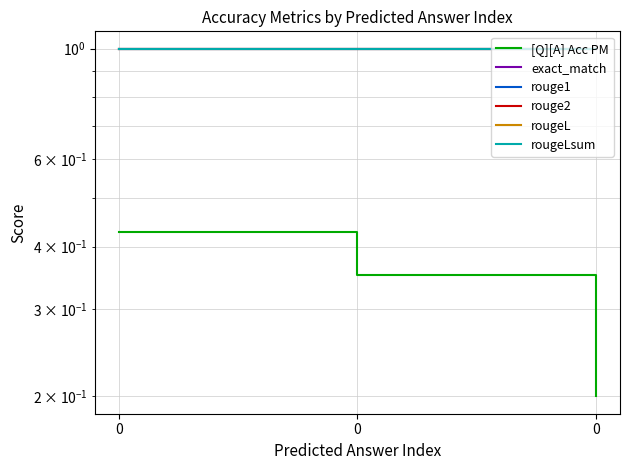

Reading left to right, extract all data points from this chart.

[Q][A] Acc PM: 0.4	0.3	0.2
exact_match: 1.0	1.0	1.0
rouge1: 1.0	1.0	1.0
rouge2: 1.0	1.0	1.0
rougeL: 1.0	1.0	1.0
rougeLsum: 1.0	1.0	1.0